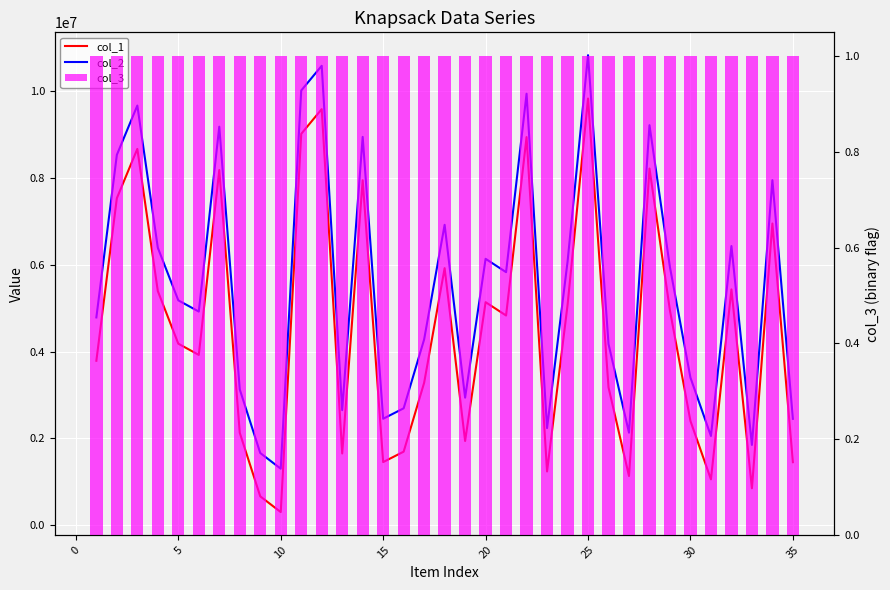

Reading left to right, list all the values displayed in this chart.

col_1: 3786948	7536490	8674326	5394146	4180896	3922180	8186618	2125374	659310	297011	9021569	9591670	1648004	7951443	1449606	1690200	3279485	5923258	1936160	5138634	4831090	8947138	1233428	5069051	9836490	3173150	1128796	8221394	4943649	2397424	1051433	5433652	845430	6953625	1447343
col_2: 4786948	8536490	9674326	6394146	5180896	4922180	9186618	3125374	1659310	1297011	10021569	10591670	2648004	8951443	2449606	2690200	4279485	6923258	2936160	6138634	5831090	9947138	2233428	6069051	10836490	4173150	2128796	9221394	5943649	3397424	2051433	6433652	1845430	7953625	2447343
col_3: 1	1	1	1	1	1	1	1	1	1	1	1	1	1	1	1	1	1	1	1	1	1	1	1	1	1	1	1	1	1	1	1	1	1	1